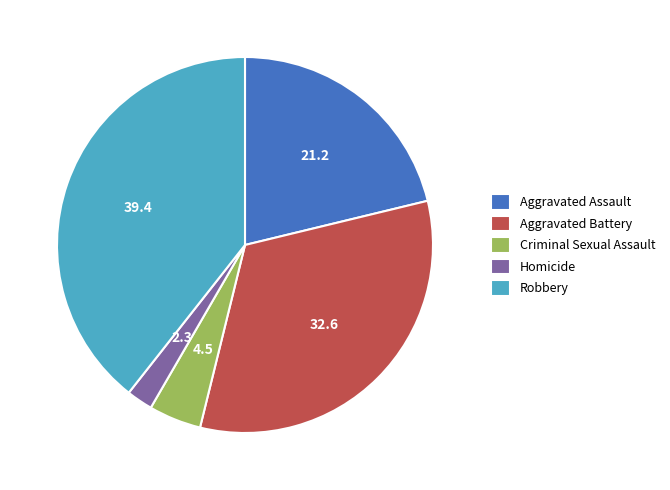

How many slices are in this pie chart?

5